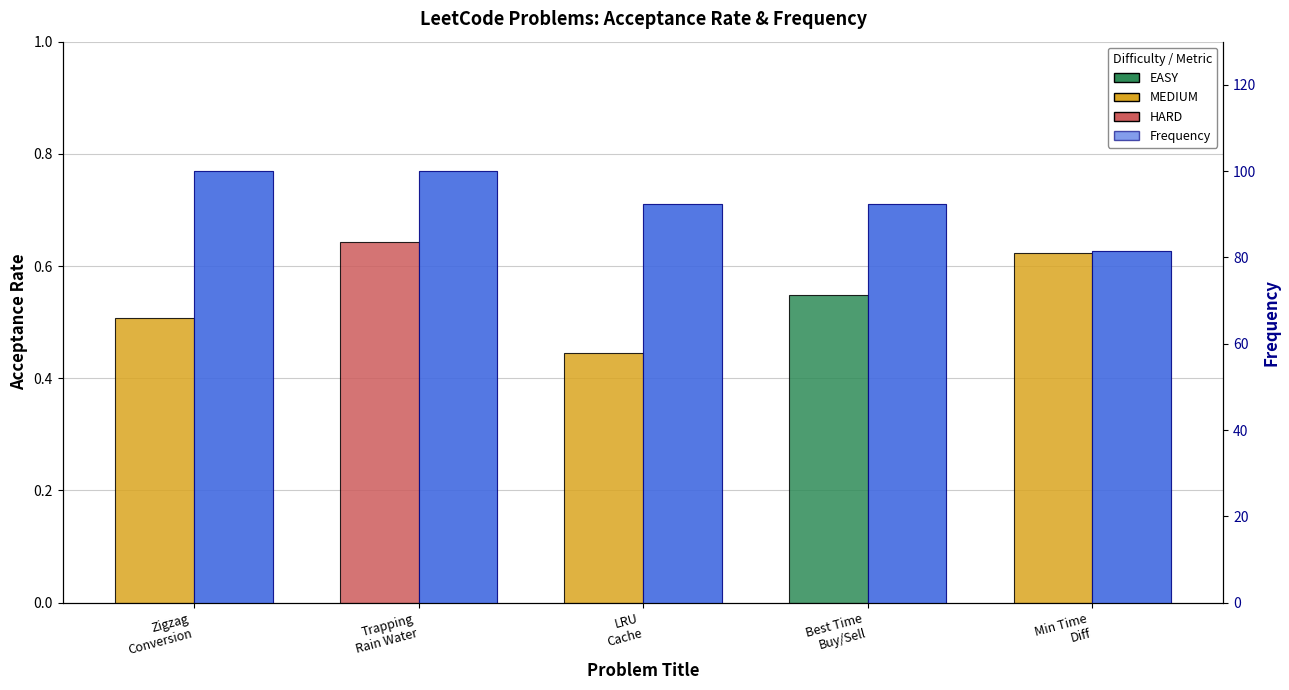

What is the difference between the Acceptance Rate values at Best Time
Buy/Sell and LRU
Cache?

0.1